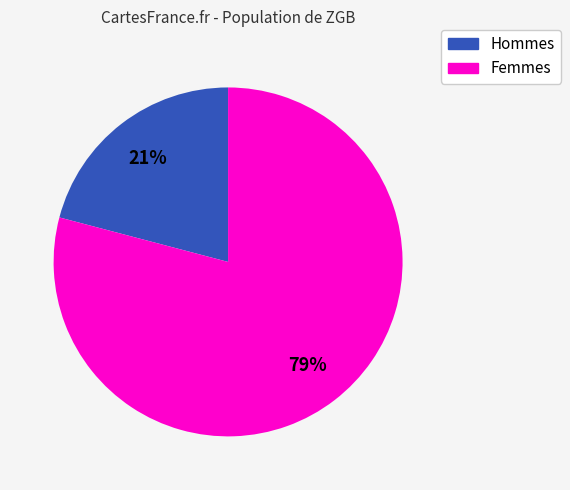

How many segments does this pie chart have?

2